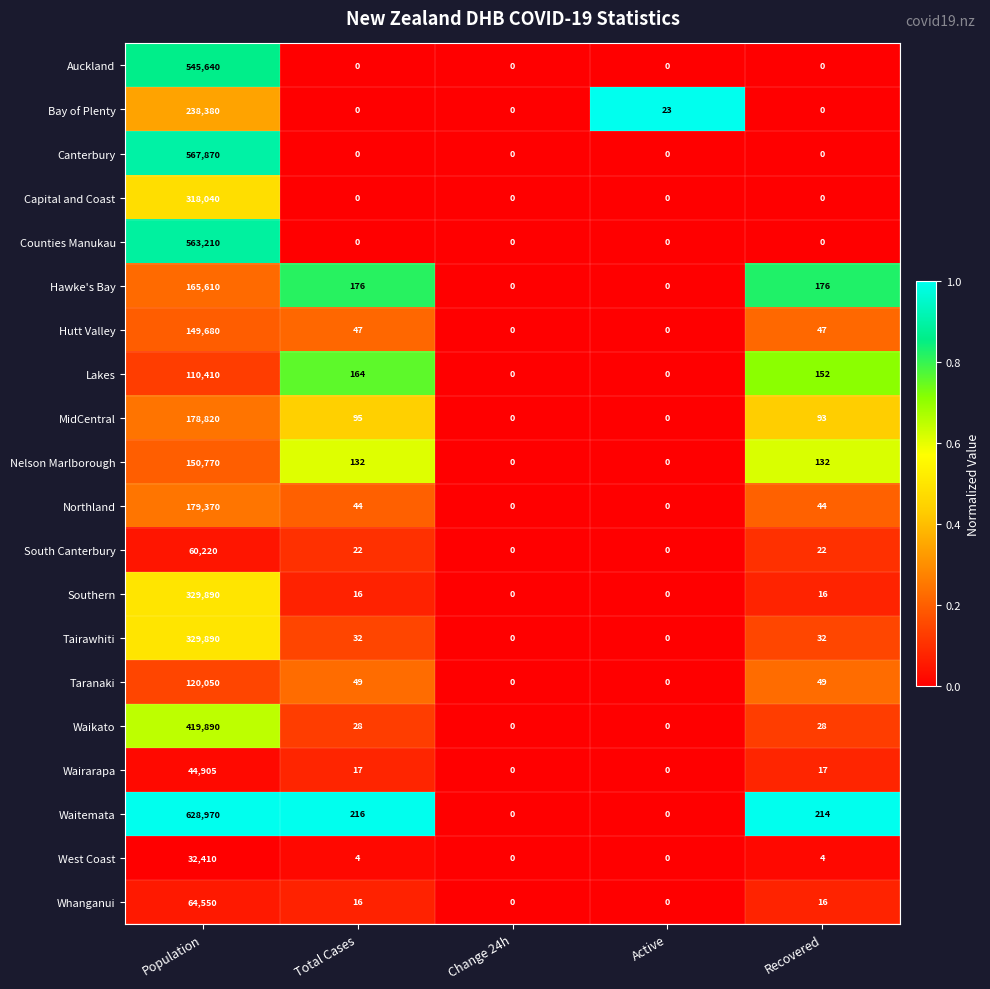

At which label does MidCentral first exceed 93?

Population